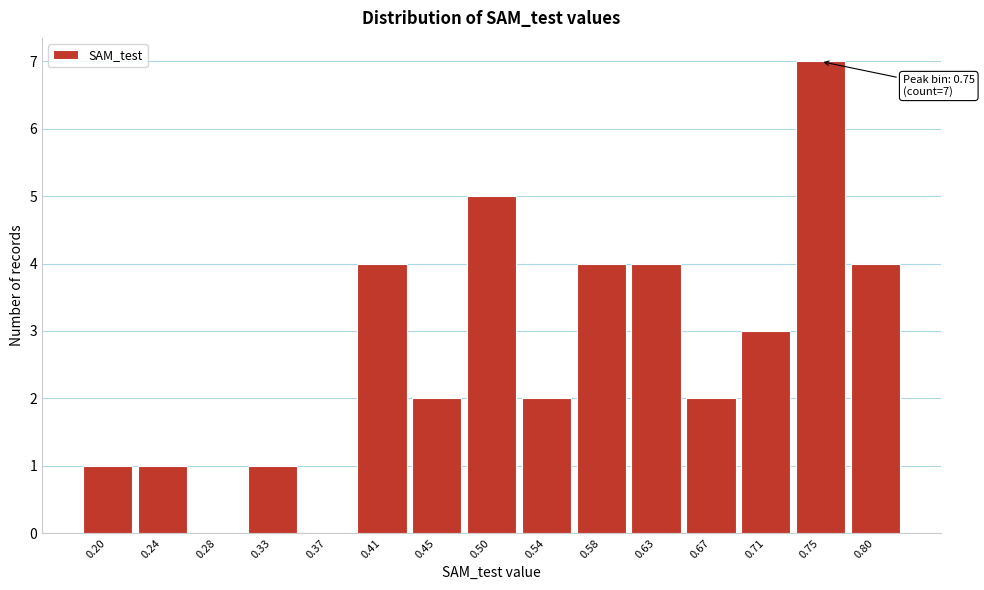

Reading left to right, list all the values displayed in this chart.

0.20=1	0.24=1	0.28=0	0.33=1	0.37=0	0.41=4	0.45=2	0.50=5	0.54=2	0.58=4	0.63=4	0.67=2	0.71=3	0.75=7	0.80=4